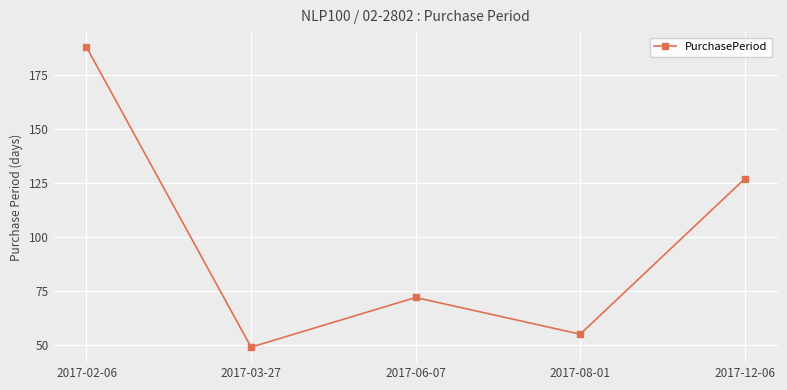

Reading left to right, what are all the values shown in this chart?

188	49	72	55	127